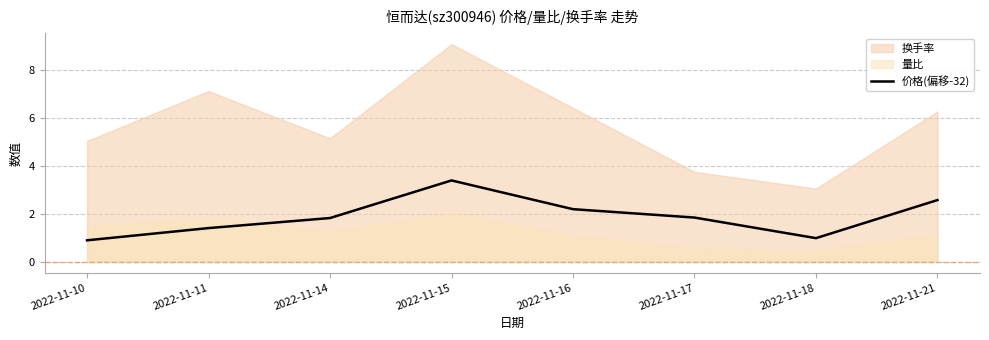

Is it true that 价格(偏移-32) equals 1.4 at 2022-11-11?

True